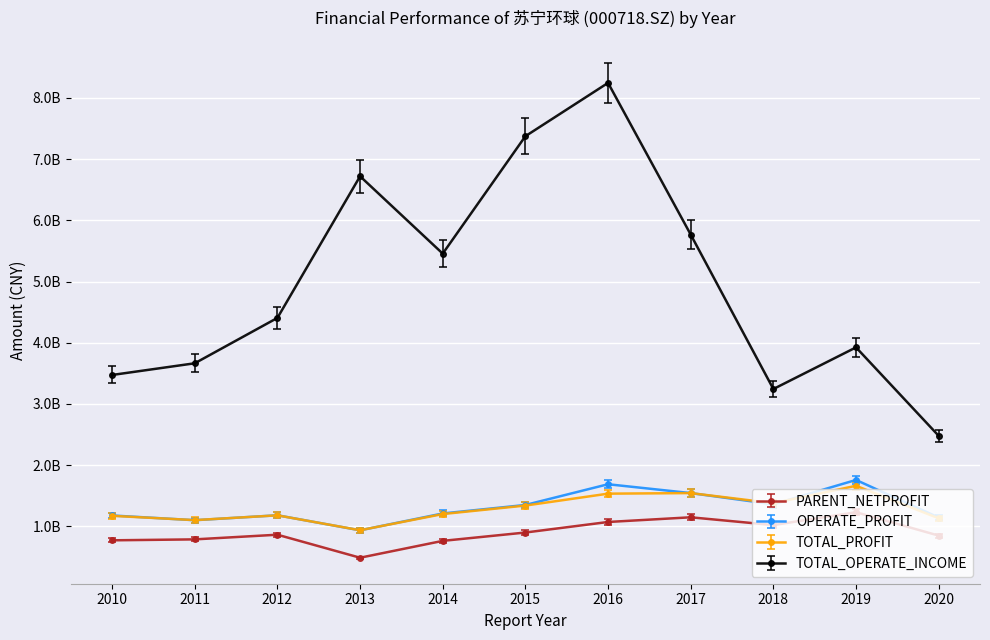

What are all the series names shown in the legend?

PARENT_NETPROFIT, OPERATE_PROFIT, TOTAL_PROFIT, TOTAL_OPERATE_INCOME